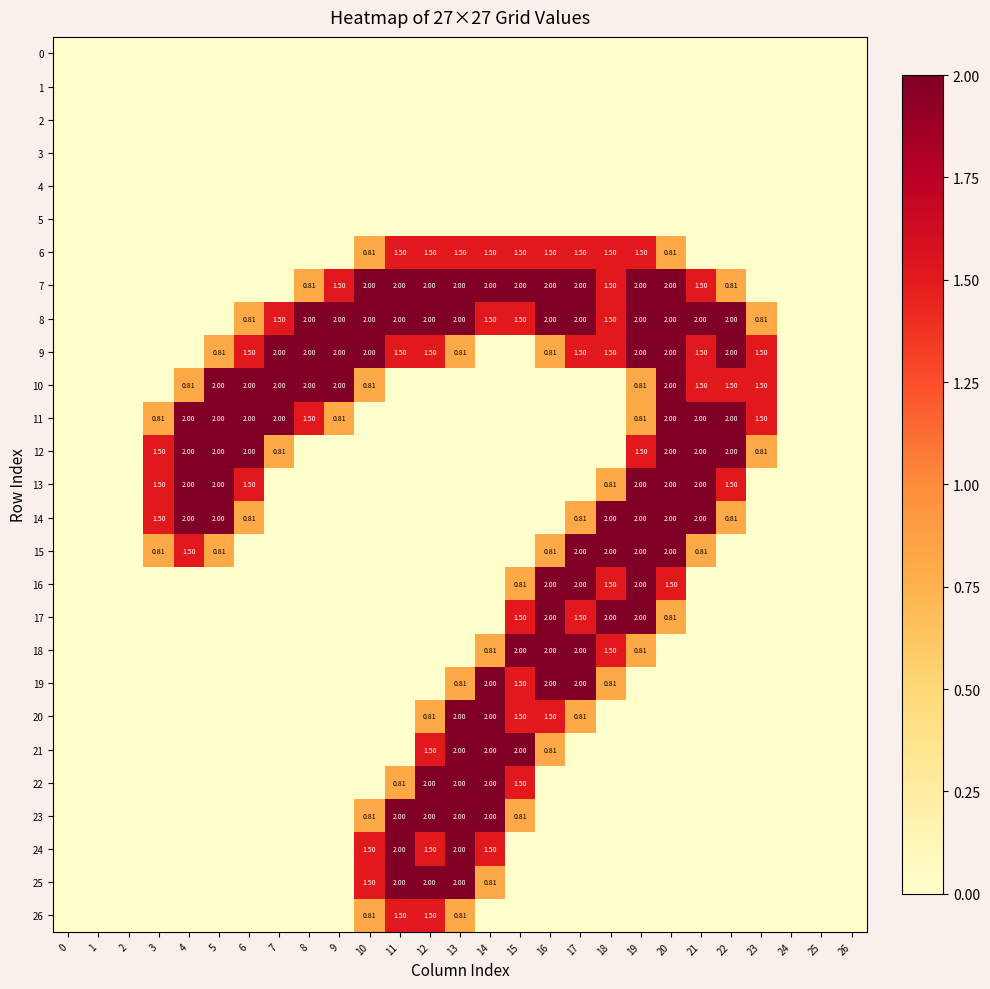

At 13, list the series in order from largest to smallest.

7, 8, 20, 21, 22, 23, 24, 25, 6, 9, 19, 26, 0, 1, 2, 3, 4, 5, 10, 11, 12, 13, 14, 15, 16, 17, 18